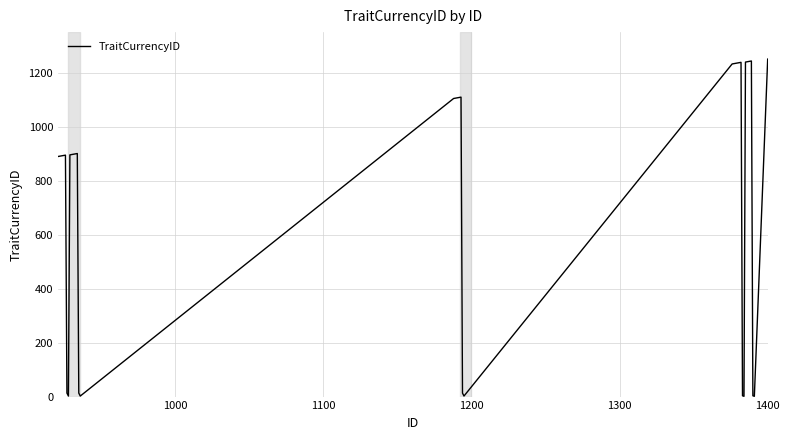

Does the chart have visible grid lines?

Yes